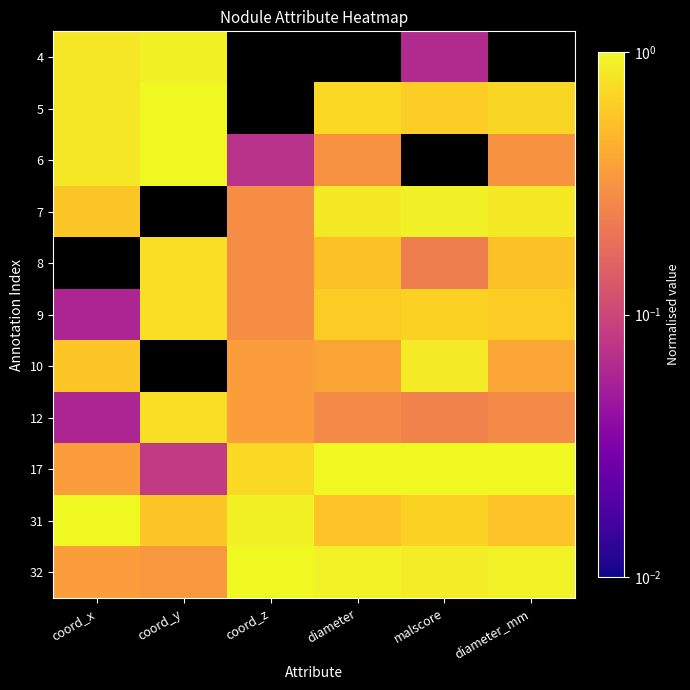

What is the total value across all series at coord_x?

5.5